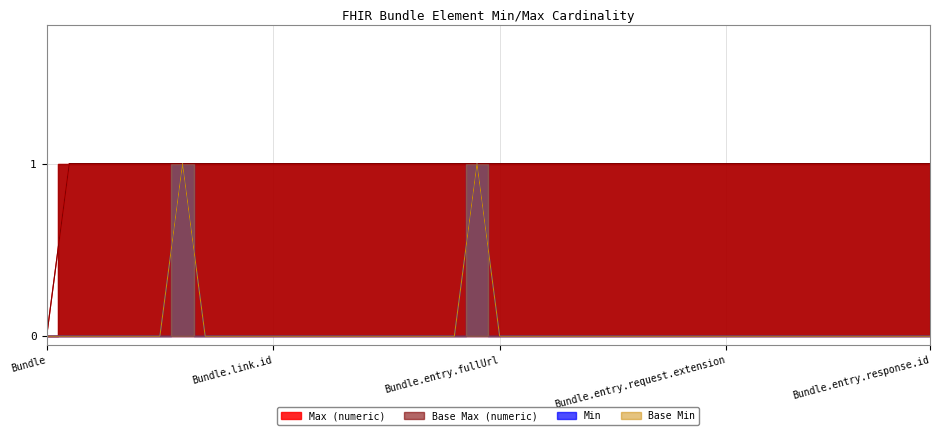

How many values in the Max (numeric) series are below 1?

1